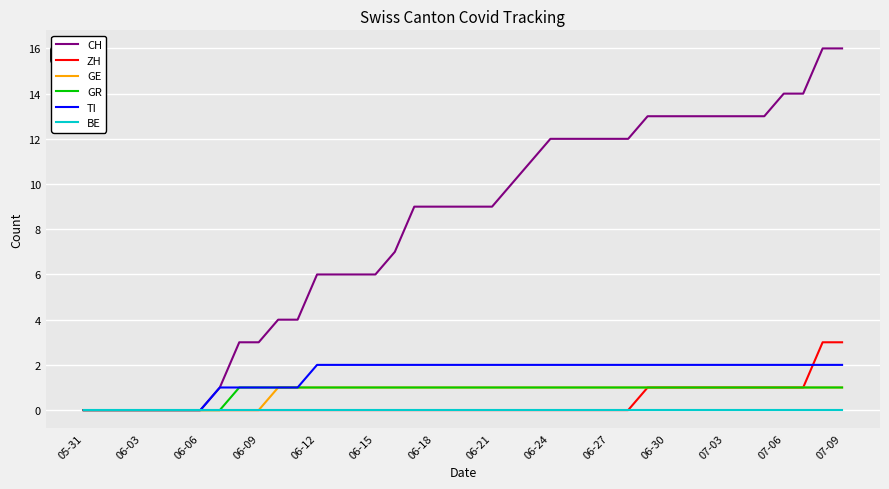

Which series has the largest range (max minus min)?

CH